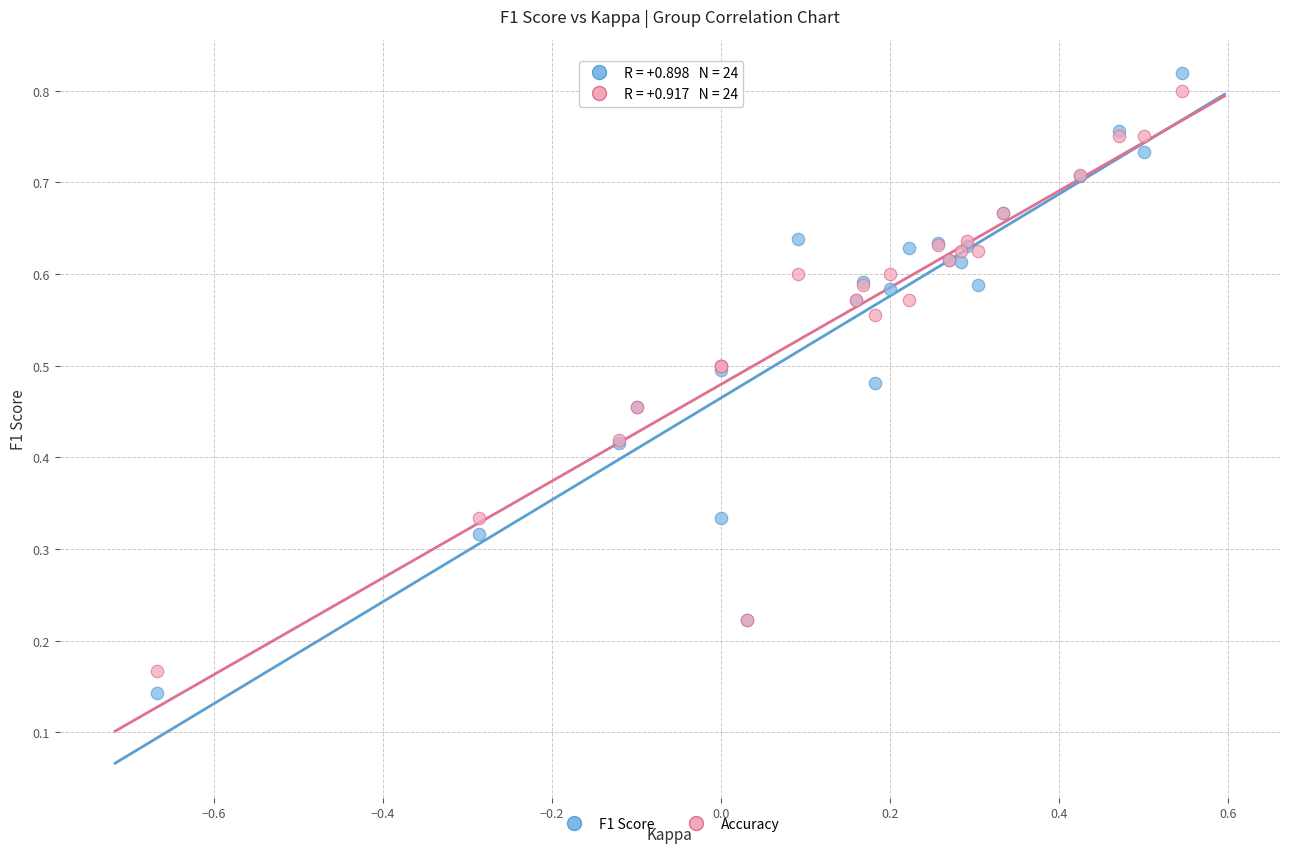

Which series has the widest spread of Y values?

F1 Score